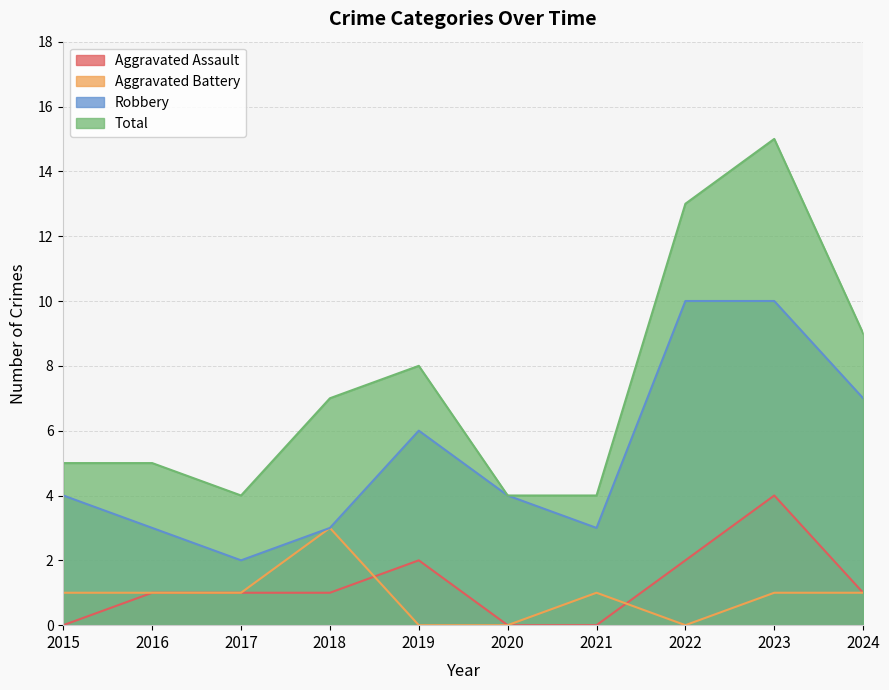

List the labels in order of Aggravated Battery value, largest first.

2018, 2015, 2016, 2017, 2021, 2023, 2024, 2019, 2020, 2022